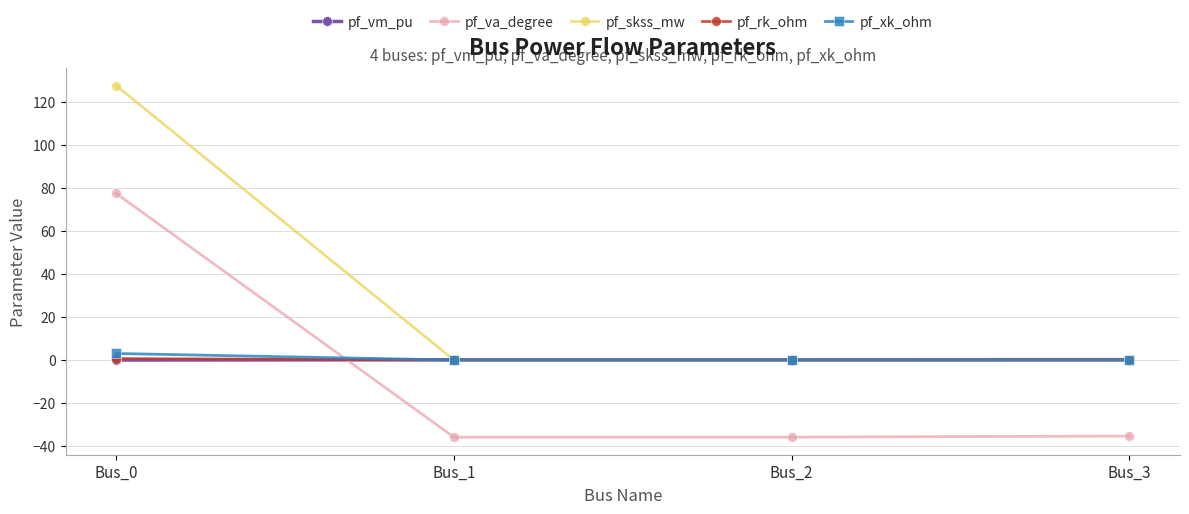

What is the value of the pf_skss_mw point at the 1st from the left?

127.7